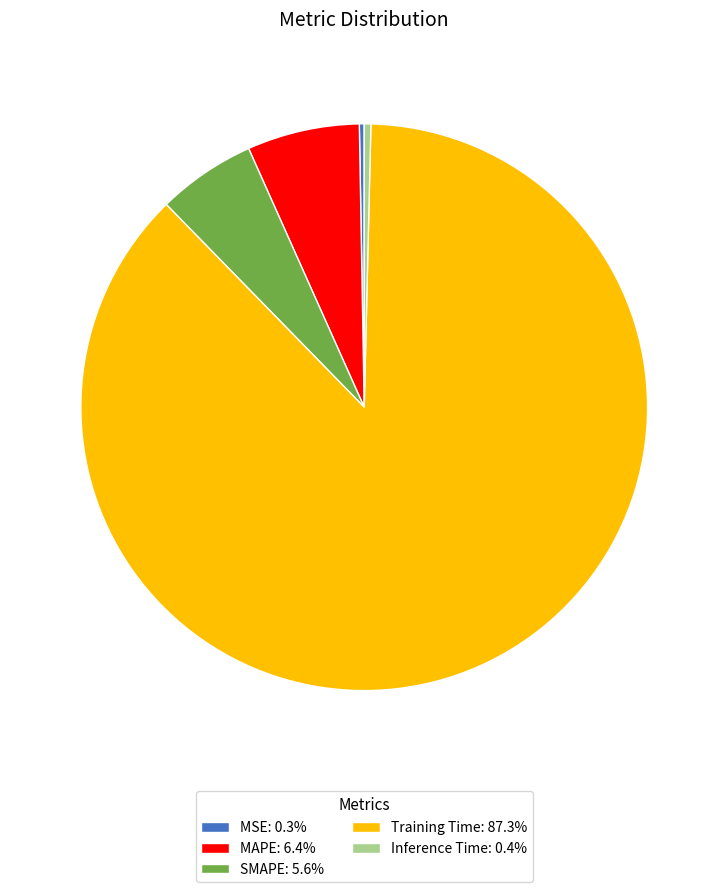

True or false: SMAPE accounts for 6% of the total.

True